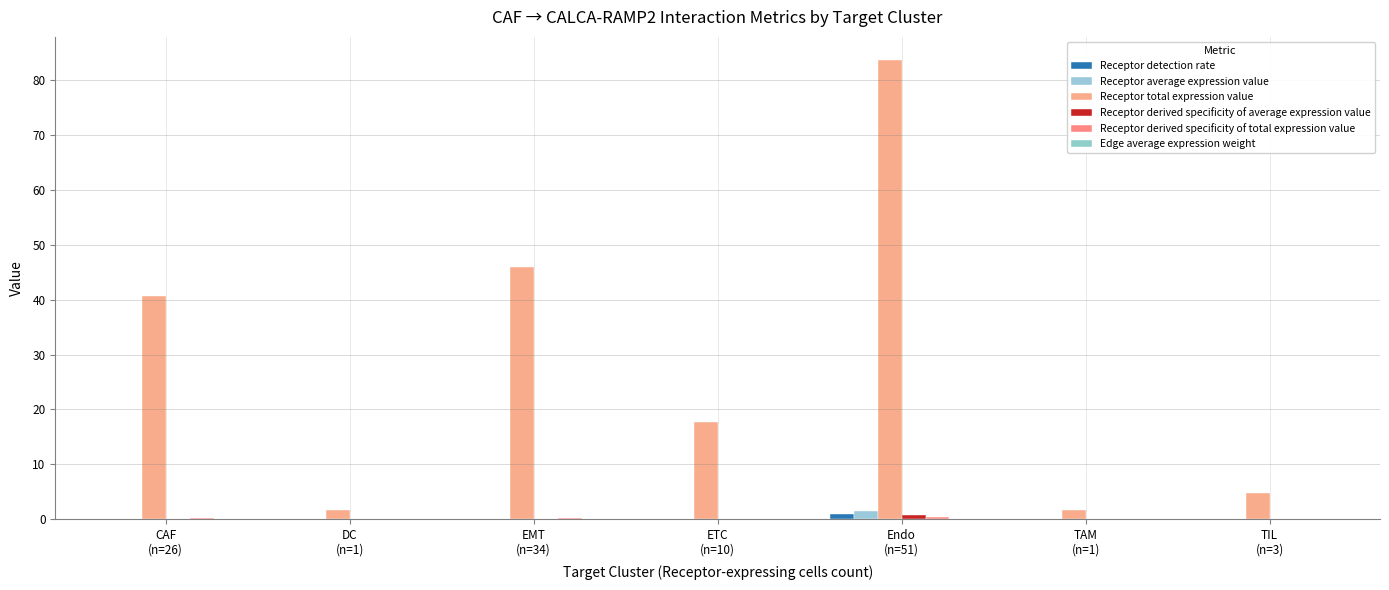

Reading right to left, what are all the values shown in this chart?

Receptor detection rate: TIL
(n=3)=0.0	TAM
(n=1)=0.0	Endo
(n=51)=0.9	ETC
(n=10)=0.0	EMT
(n=34)=0.0	DC
(n=1)=0.0	CAF
(n=26)=0.1
Receptor average expression value: TIL
(n=3)=0.0	TAM
(n=1)=0.0	Endo
(n=51)=1.5	ETC
(n=10)=0.0	EMT
(n=34)=0.0	DC
(n=1)=0.0	CAF
(n=26)=0.1
Receptor total expression value: TIL
(n=3)=4.8	TAM
(n=1)=1.6	Endo
(n=51)=83.7	ETC
(n=10)=17.7	EMT
(n=34)=45.9	DC
(n=1)=1.7	CAF
(n=26)=40.7
Receptor derived specificity of average expression value: TIL
(n=3)=0.0	TAM
(n=1)=0.0	Endo
(n=51)=0.8	ETC
(n=10)=0.0	EMT
(n=34)=0.0	DC
(n=1)=0.0	CAF
(n=26)=0.1
Receptor derived specificity of total expression value: TIL
(n=3)=0.0	TAM
(n=1)=0.0	Endo
(n=51)=0.4	ETC
(n=10)=0.1	EMT
(n=34)=0.2	DC
(n=1)=0.0	CAF
(n=26)=0.2
Edge average expression weight: TIL
(n=3)=0.0	TAM
(n=1)=0.0	Endo
(n=51)=0.0	ETC
(n=10)=0.0	EMT
(n=34)=0.0	DC
(n=1)=0.0	CAF
(n=26)=0.0